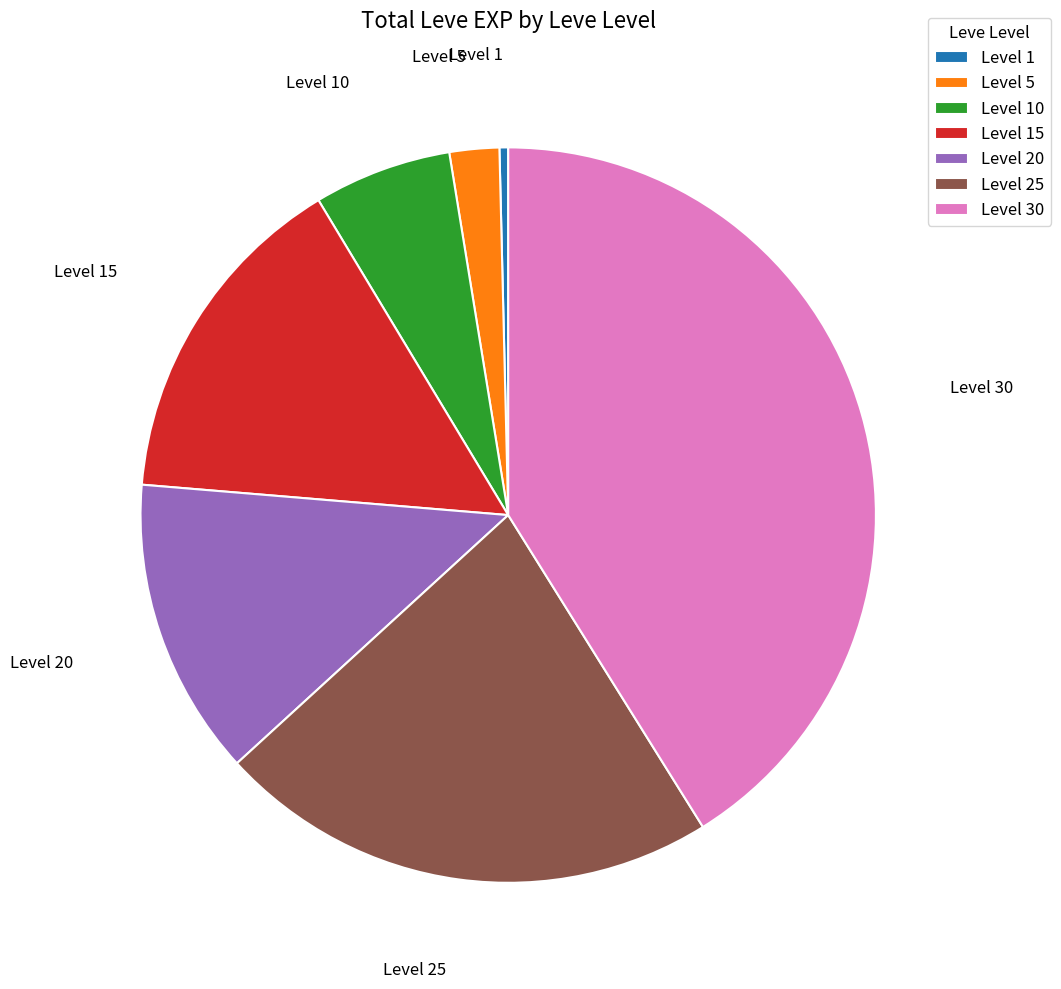

What is the smallest slice in the pie chart?

Level 1